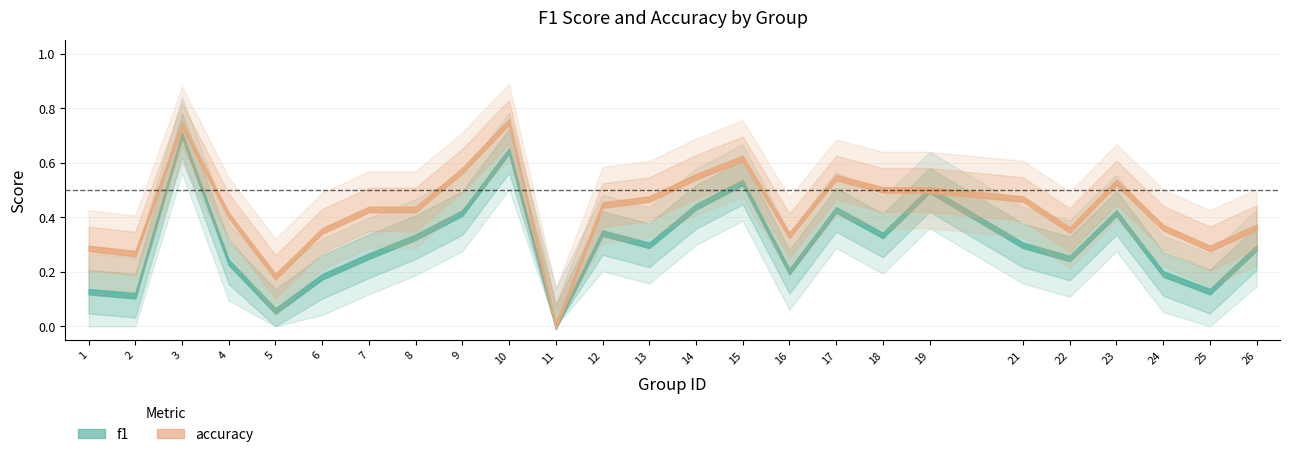

Which series has the largest total across all categories?

accuracy